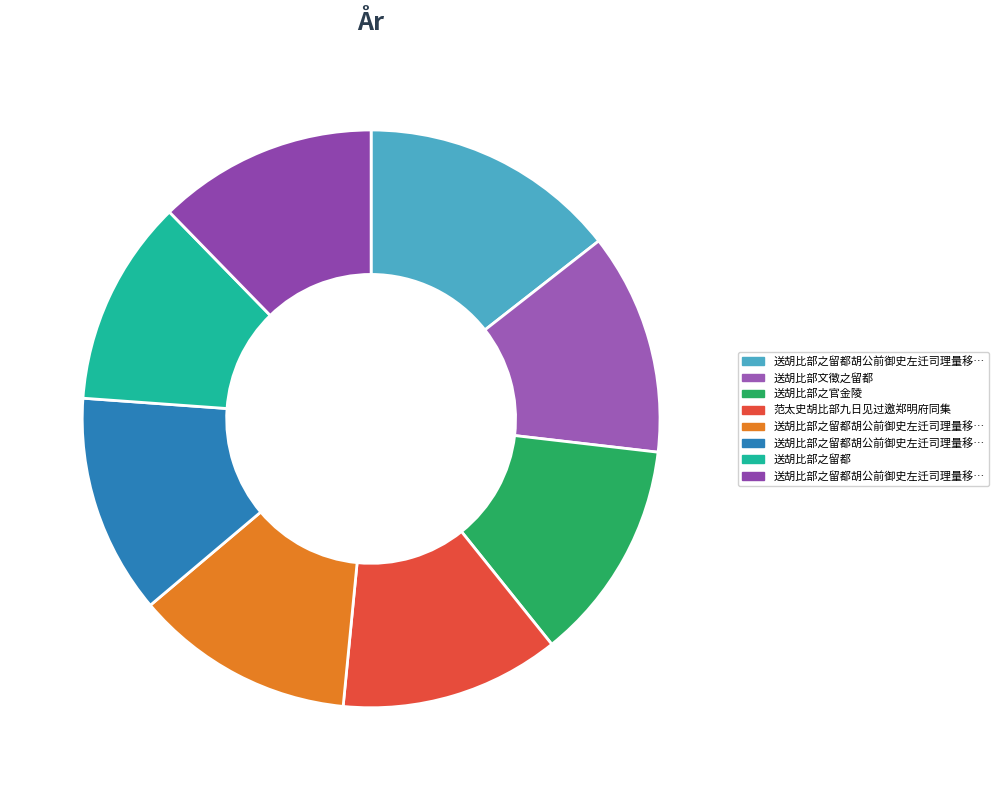

Does any single category account for the majority?

No